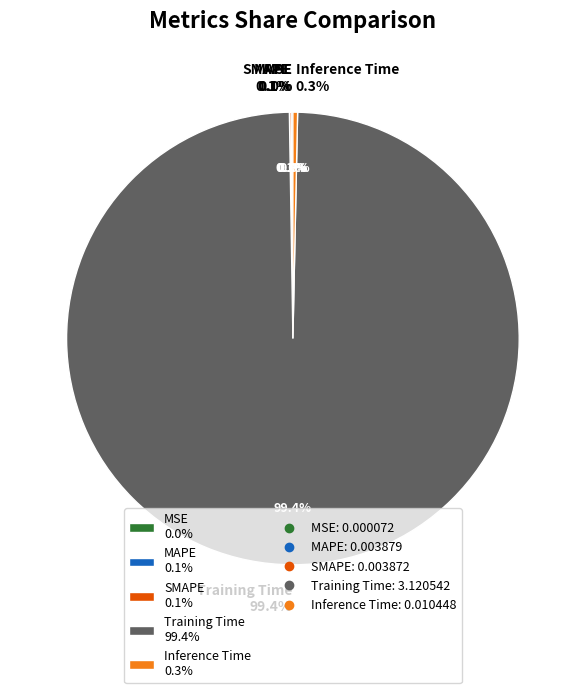

Which slice is the largest?

Training Time